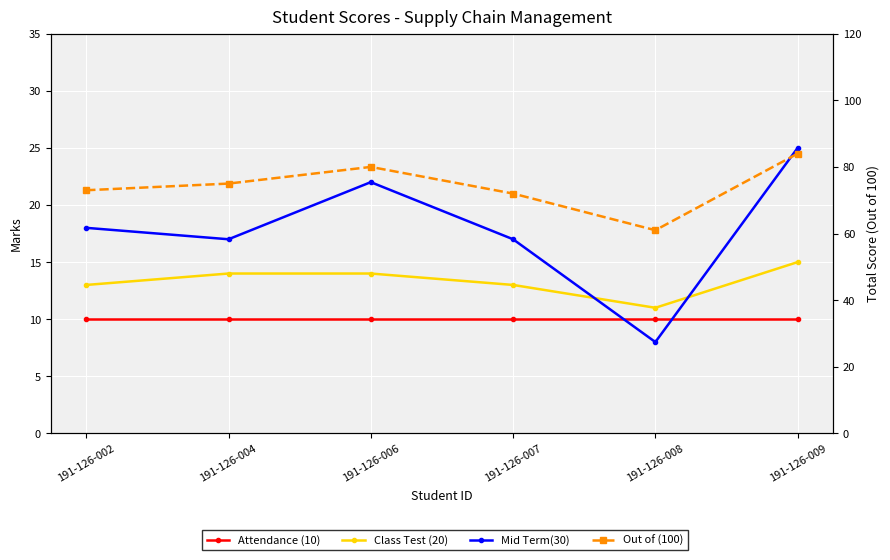

Reading left to right, list all the values displayed in this chart.

Attendance (10): 191-126-002=10	191-126-004=10	191-126-006=10	191-126-007=10	191-126-008=10	191-126-009=10
Class Test (20): 191-126-002=13	191-126-004=14	191-126-006=14	191-126-007=13	191-126-008=11	191-126-009=15
Mid Term(30): 191-126-002=18	191-126-004=17	191-126-006=22	191-126-007=17	191-126-008=8	191-126-009=25
Out of (100): 191-126-002=73	191-126-004=75	191-126-006=80	191-126-007=72	191-126-008=61	191-126-009=84